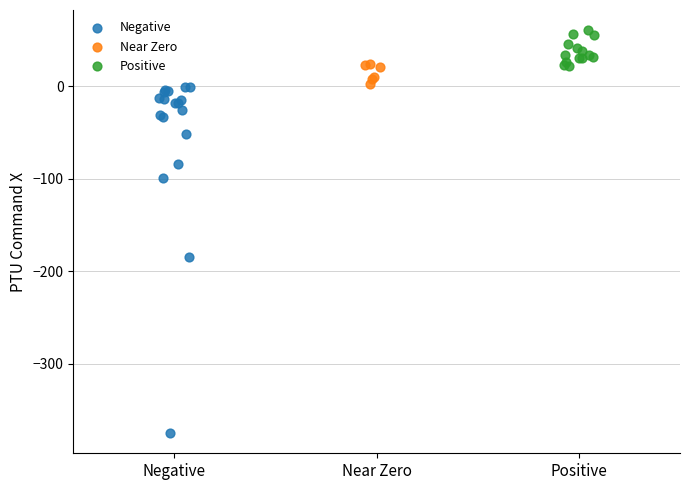

Which series reaches the minimum Y coordinate?

Negative